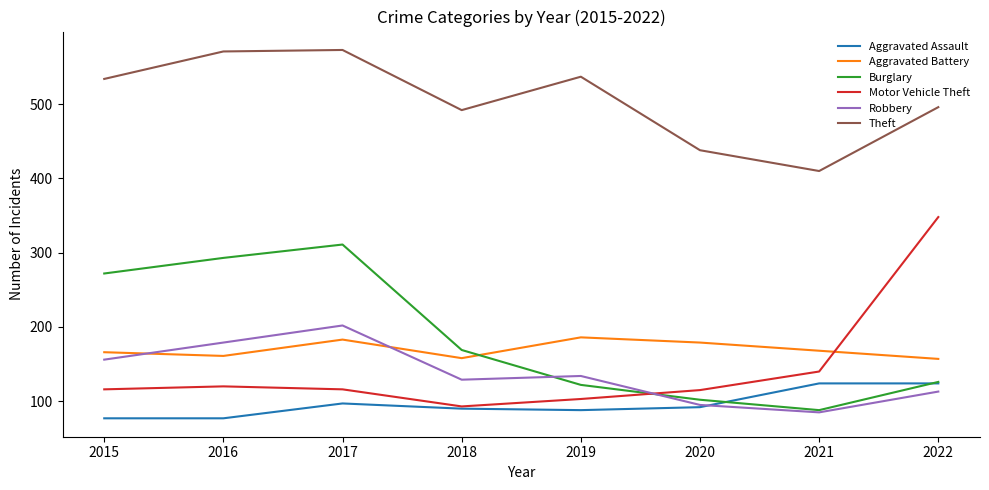

What is the smallest value displayed?

77